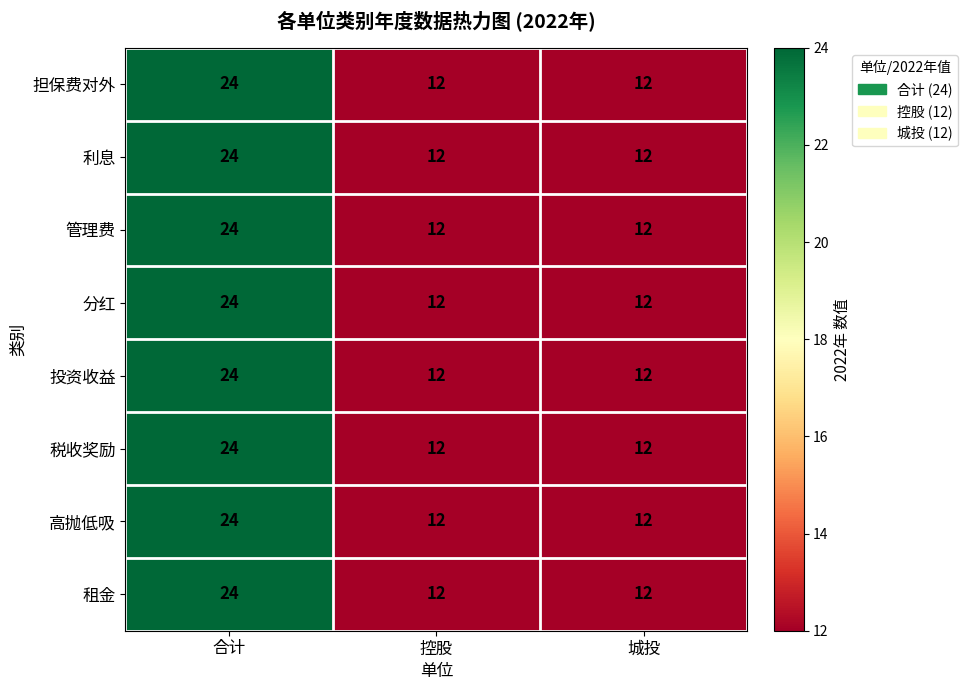

What is the minimum value shown in the chart?

12